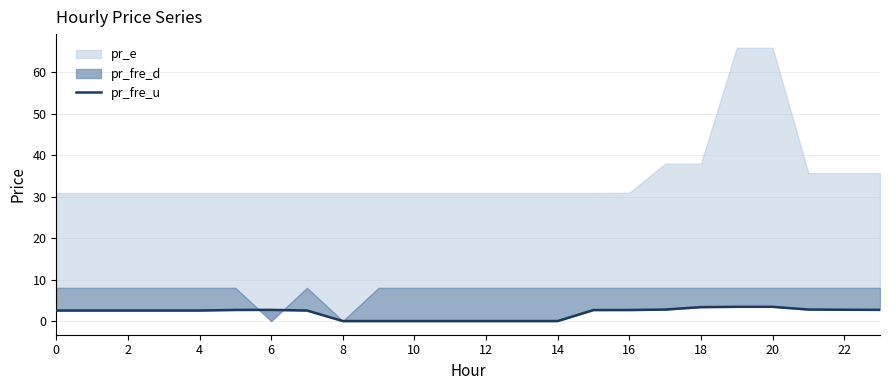

Which label corresponds to the largest value in the chart?

19